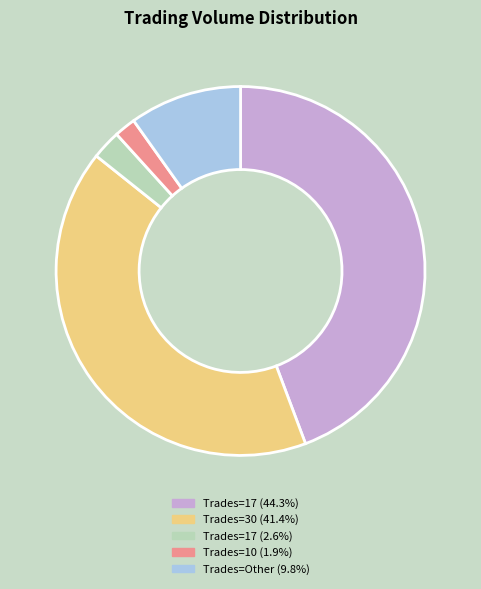

Is there a majority slice in this chart?

No